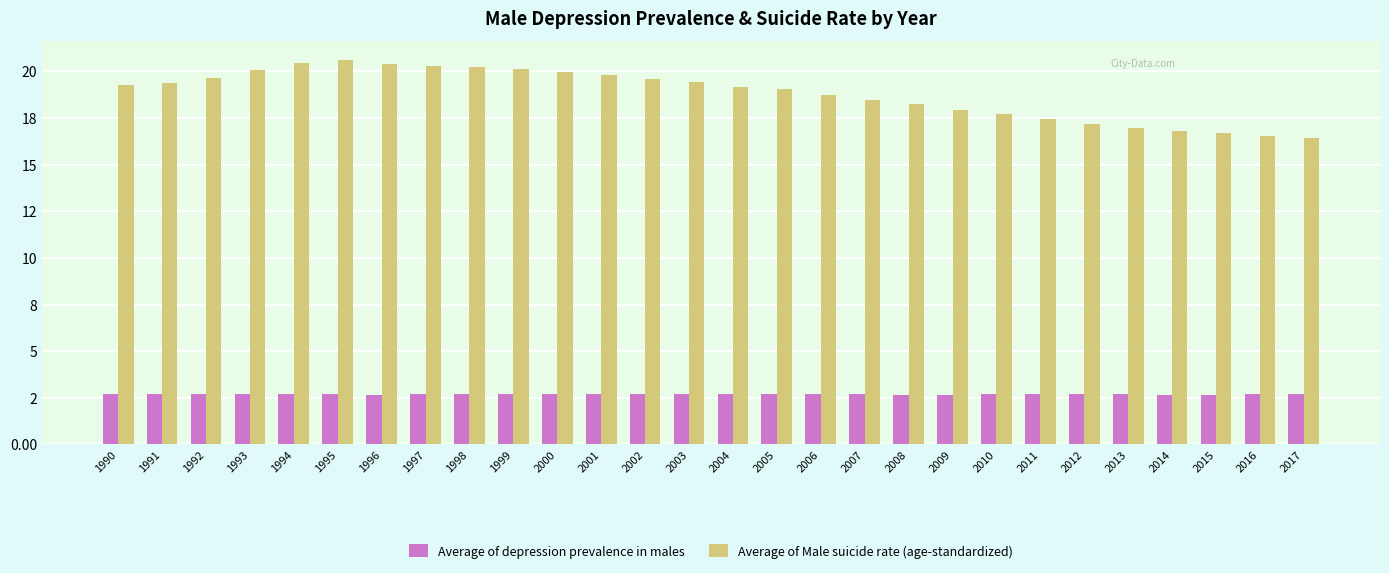

Does the chart contain any negative values?

No